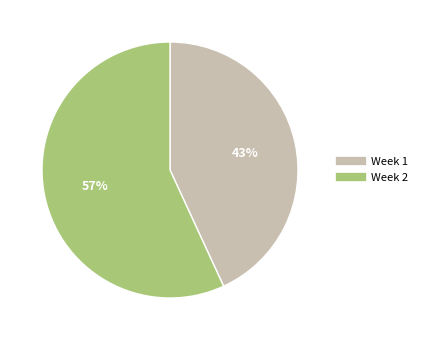

What is the largest slice in the pie chart?

Week 2